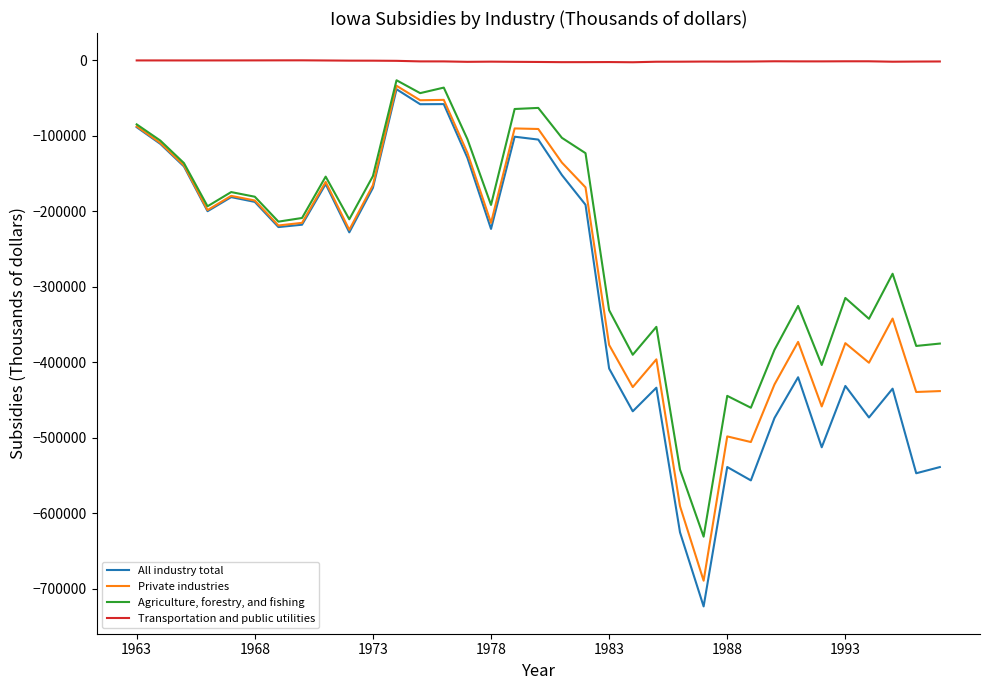

Which series has the largest range (max minus min)?

All industry total